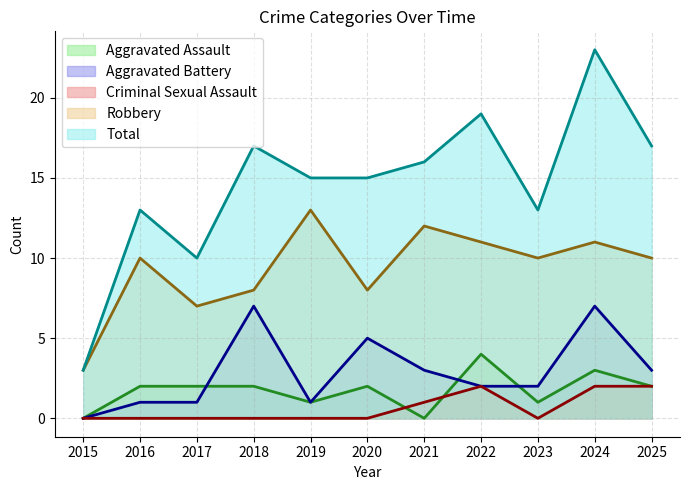

Does the chart have visible grid lines?

Yes